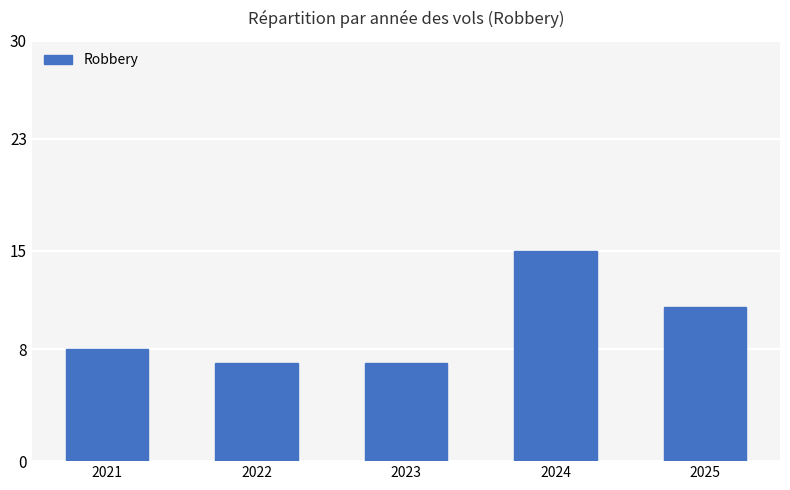

Read the value at 2025.

11